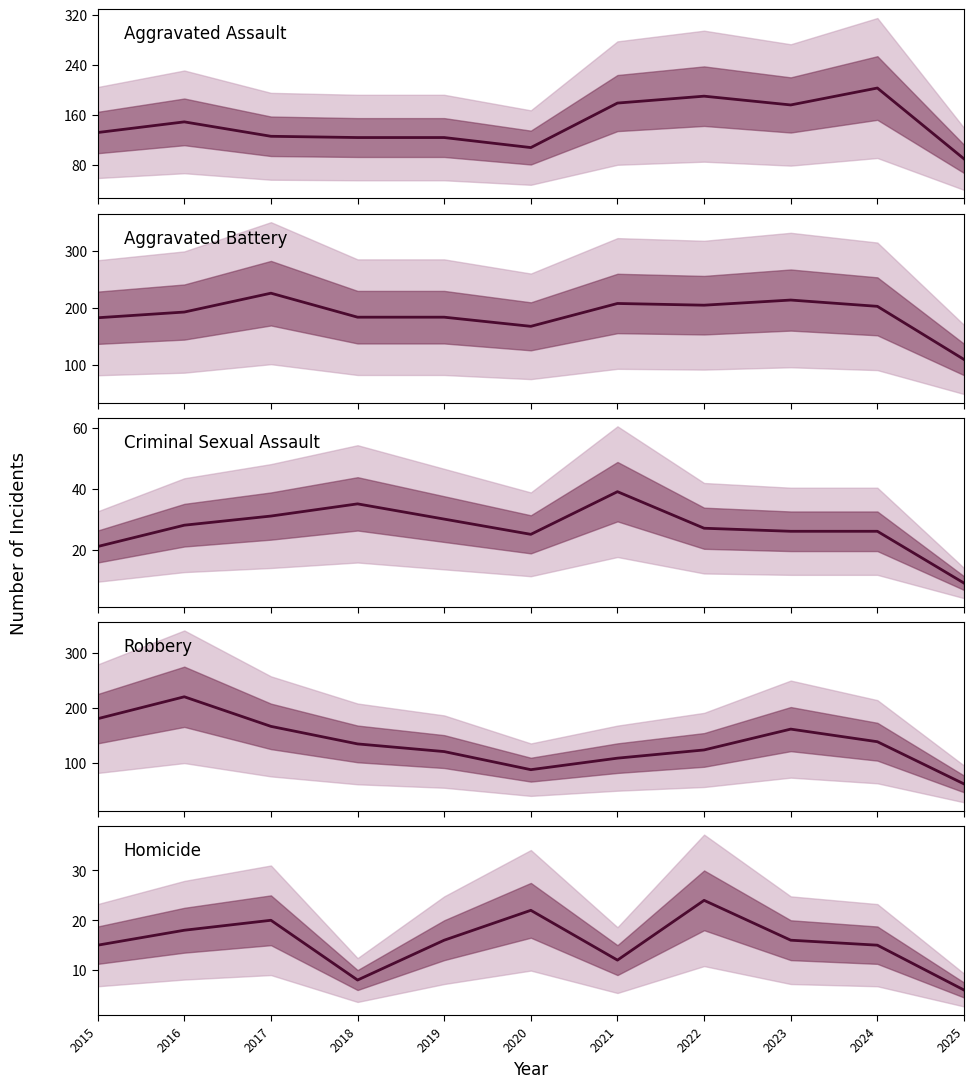

Which series has the largest total across all categories?

Aggravated Battery